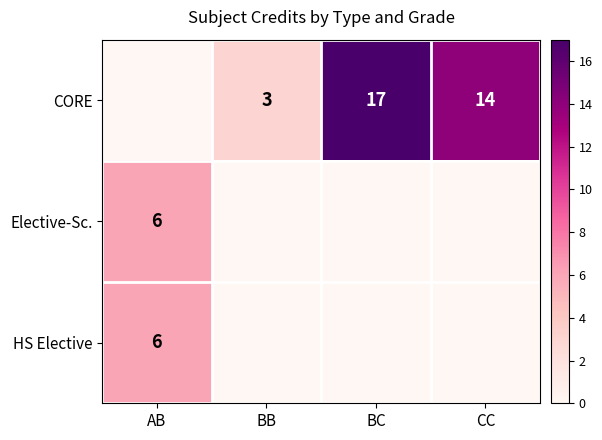

What is the spread (max minus min) of values at BC?

17